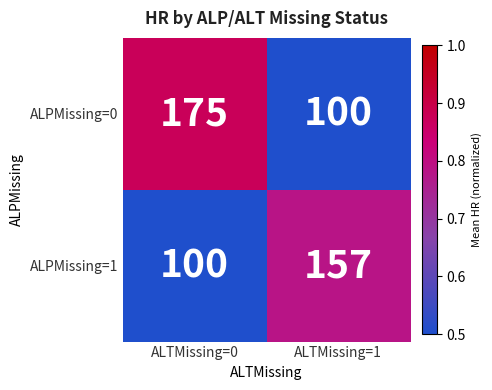

Which series has the largest total across all categories?

ALPMissing=0